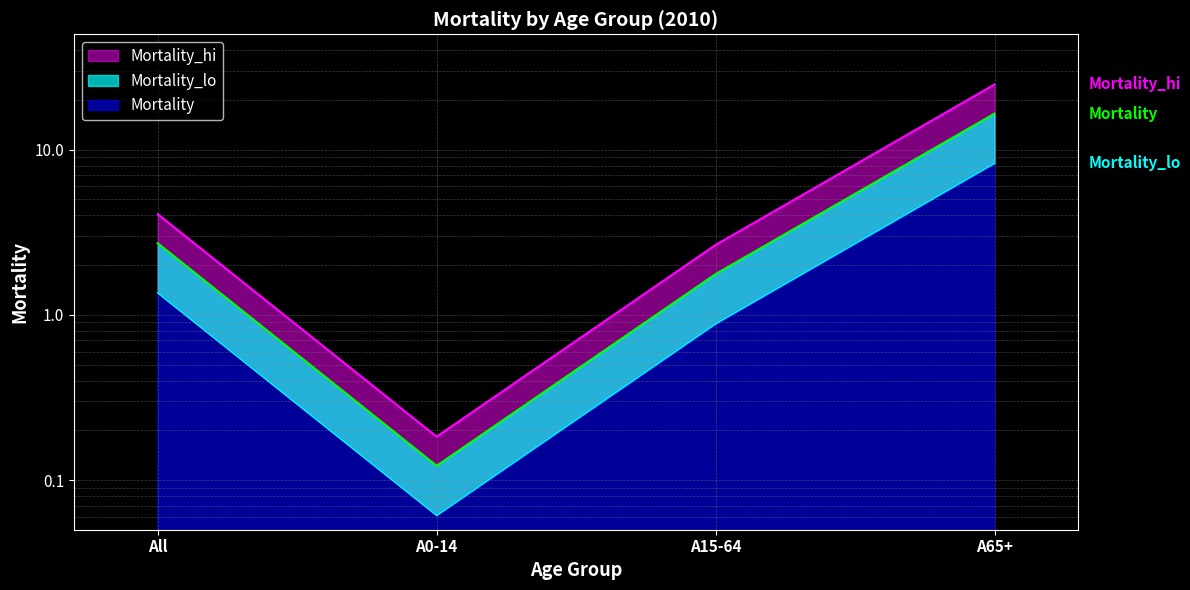

What value does the Mortality_hi series have at A65+?

24.8